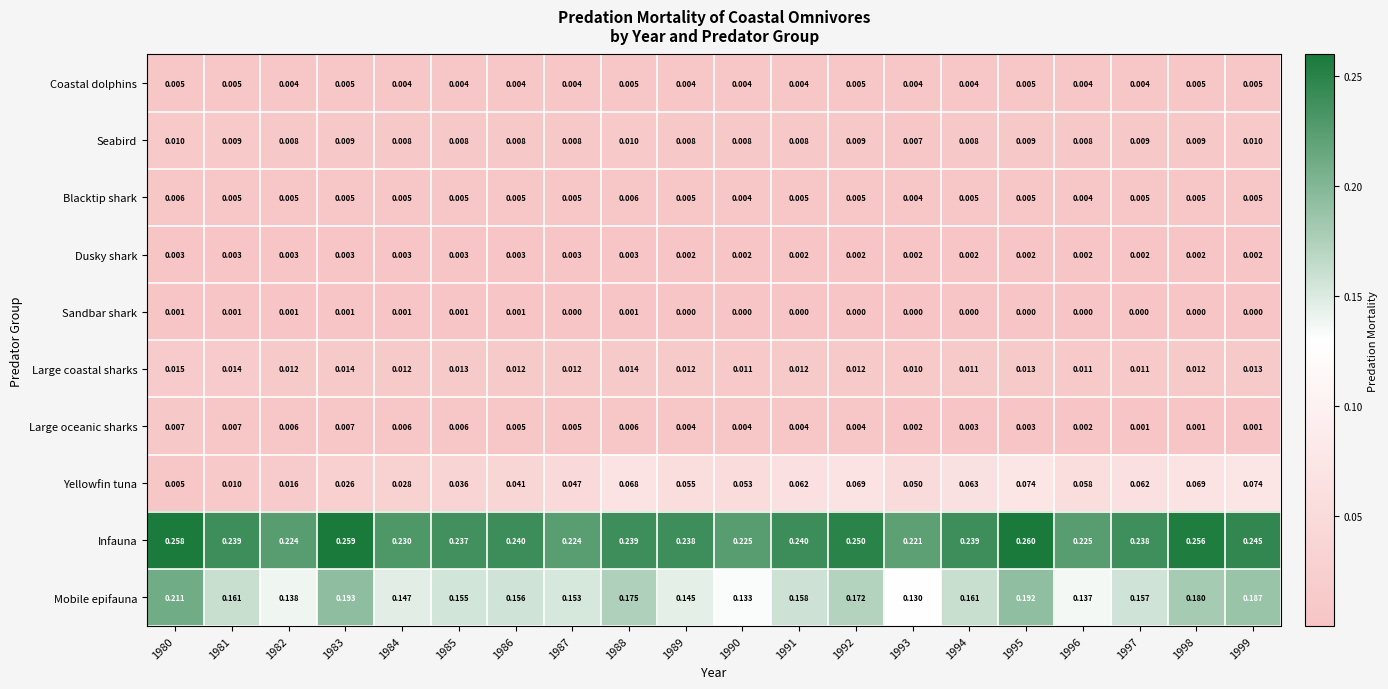

At how many categories does at least one series exceed 0?

20